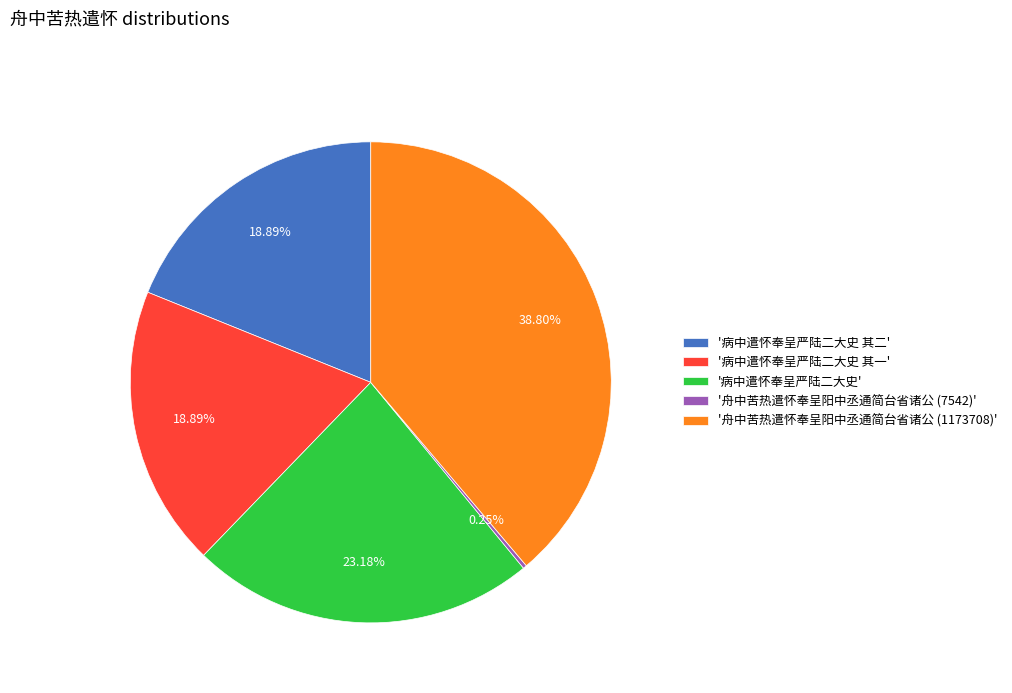

Combined, do '病中遣怀奉呈严陆二大史 其二' and '病中遣怀奉呈严陆二大史 其一' account for over 50%?

No